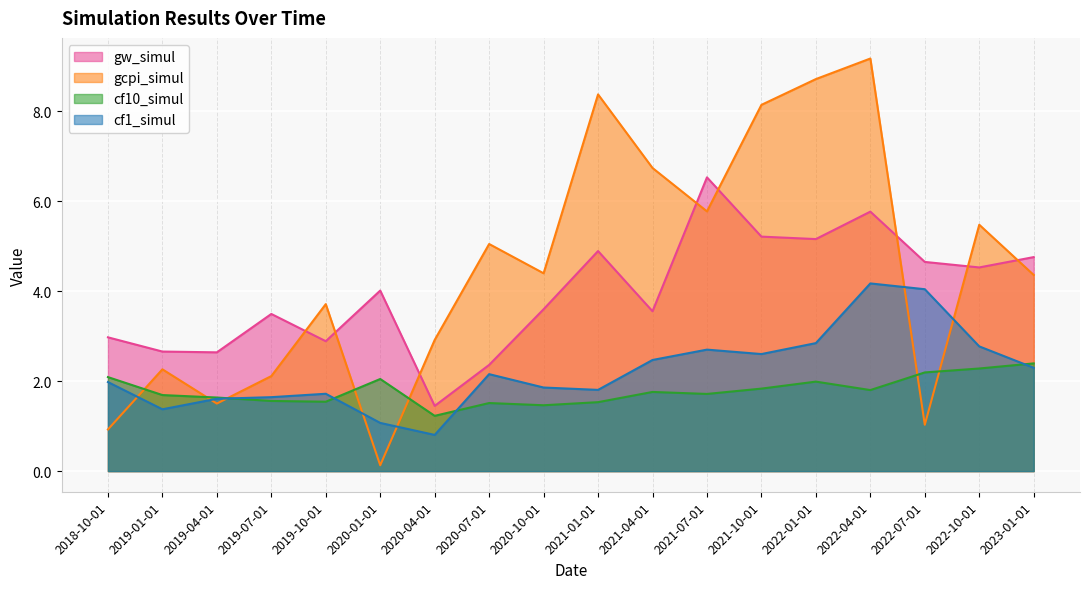

Reading right to left, what are all the values shown in this chart?

gw_simul: 4.8	4.5	4.7	5.8	5.2	5.2	6.5	3.6	4.9	3.6	2.4	1.5	4.0	2.9	3.5	2.6	2.7	3.0
gcpi_simul: 4.4	5.5	1.0	9.2	8.7	8.1	5.8	6.7	8.4	4.4	5.1	2.9	0.1	3.7	2.1	1.5	2.3	0.9
cf10_simul: 2.4	2.3	2.2	1.8	2.0	1.8	1.7	1.8	1.5	1.5	1.5	1.2	2.0	1.5	1.6	1.6	1.7	2.1
cf1_simul: 2.3	2.8	4.0	4.2	2.8	2.6	2.7	2.5	1.8	1.9	2.2	0.8	1.1	1.7	1.6	1.6	1.4	2.0